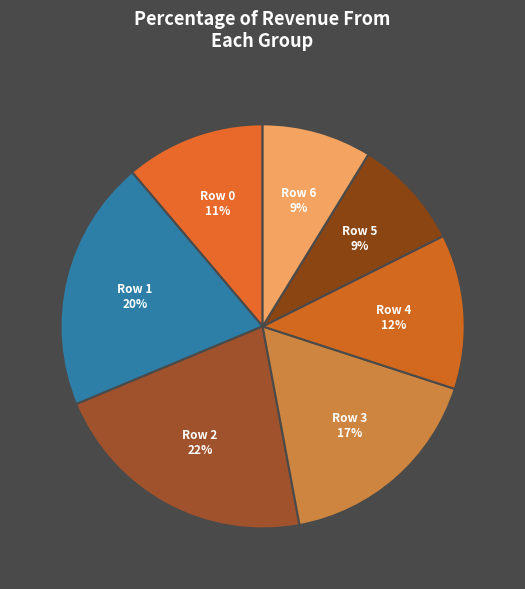

Which has a higher value, Row 5 or Row 2?

Row 2